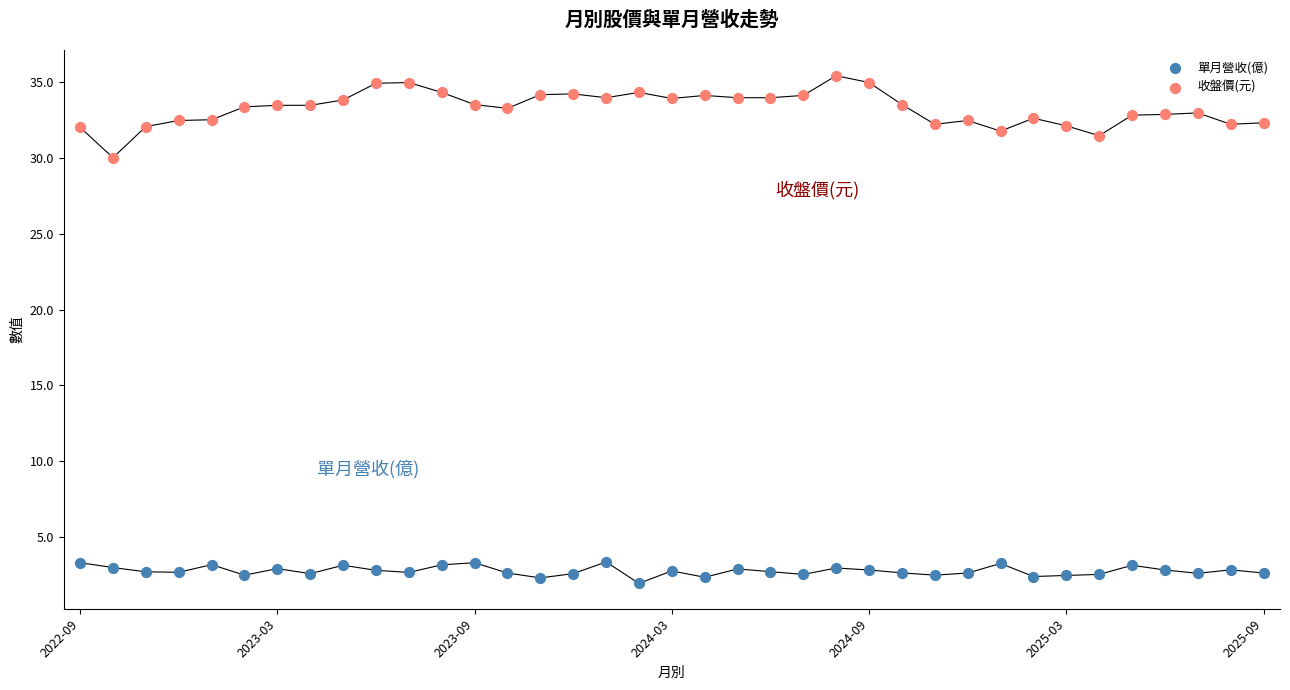

Across all series, what Y value is closest to 18?

30.0